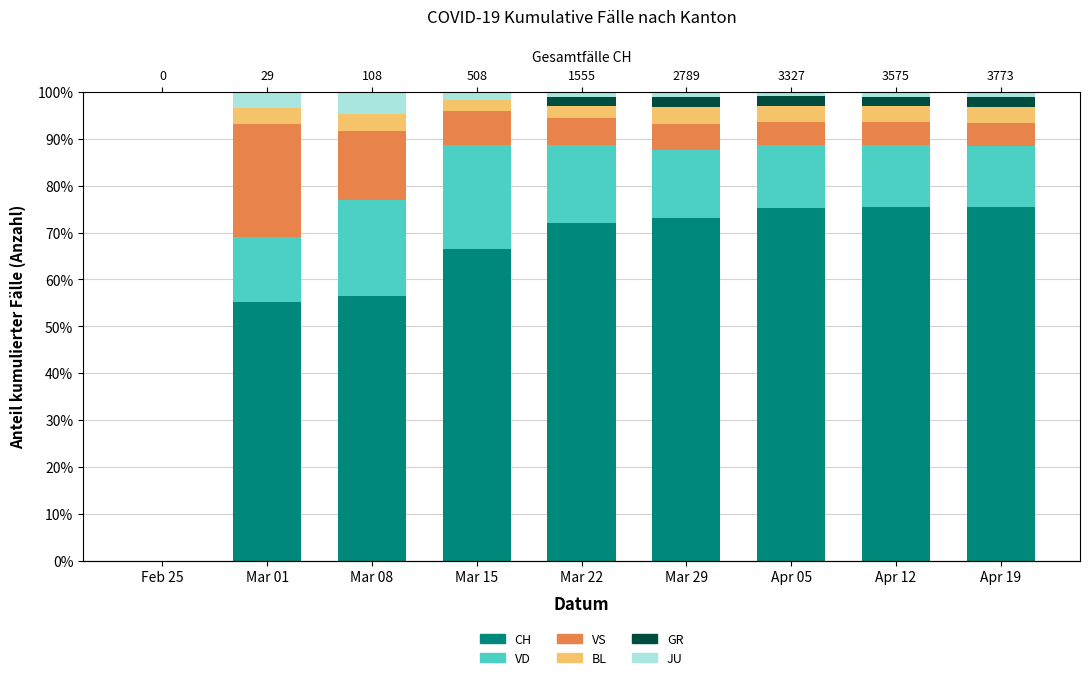

What is the difference between the maximum and minimum values in the CH series?

75.5